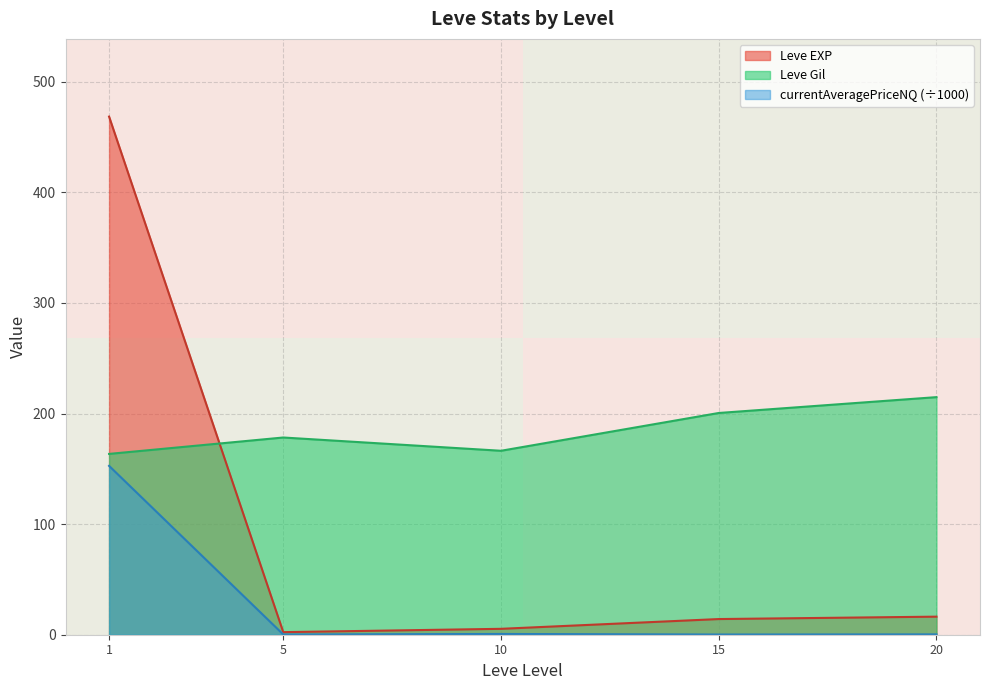

Where do Leve Gil and Leve EXP first cross each other?

1 and 5